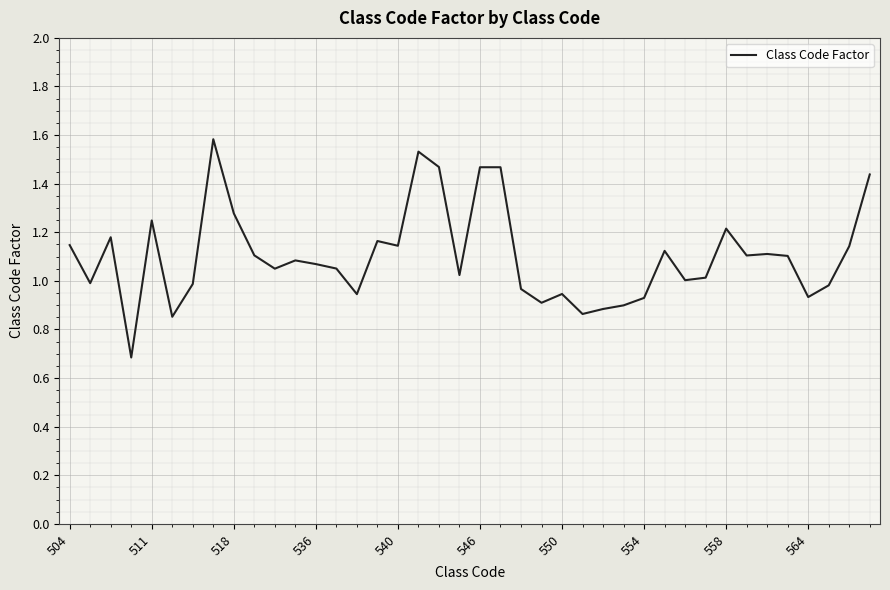

What is the maximum value shown in the chart?

1.6